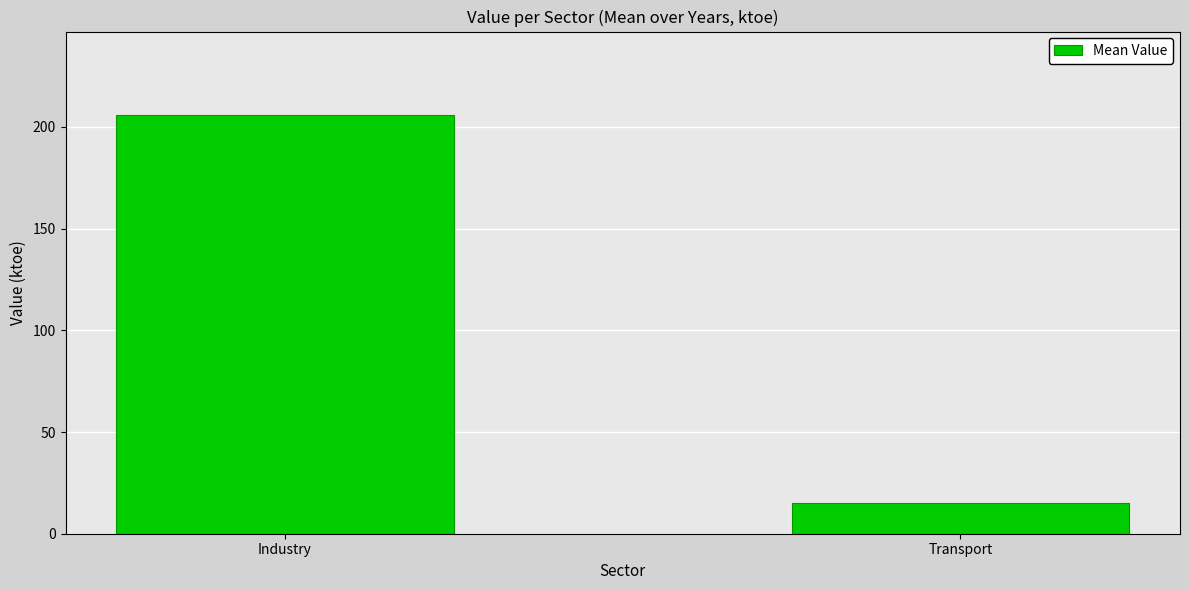

Which category has the lowest value across all series?

Transport